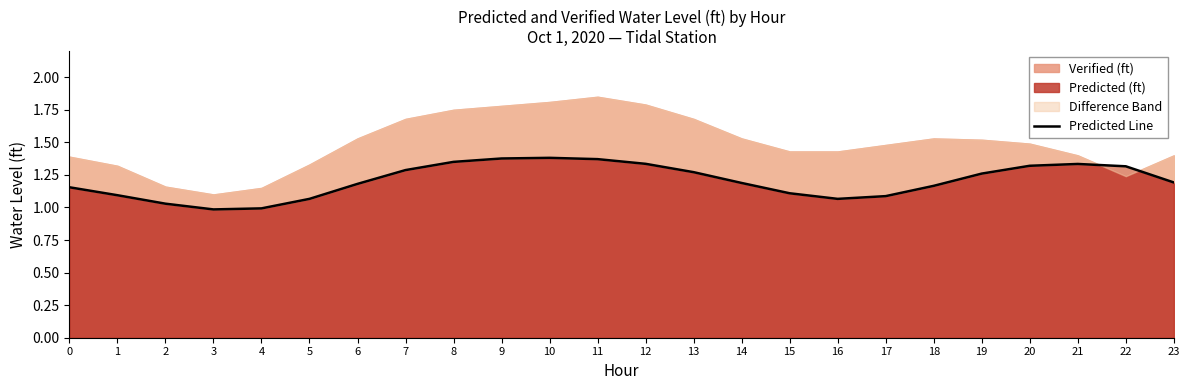

List the labels in order of value, smallest first.

3, 4, 2, 5, 16, 17, 1, 15, 0, 18, 6, 14, 23, 19, 13, 7, 22, 20, 21, 12, 8, 11, 9, 10